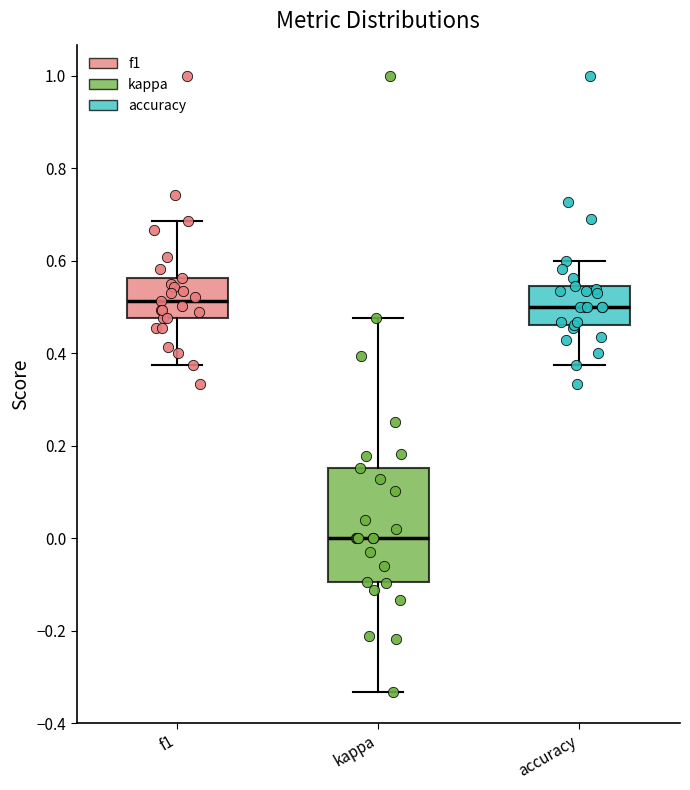

Reading left to right, transcribe this box plot: for each box, give where its median line is, the range the box spans, and where its two whiskers end, as read against the y-axis. The values are not printed on the chart, so give them approximately, as read against the axis.

f1: median 0.52, box 0.48 to 0.56, whiskers 0.38 to 0.68
kappa: median 0.00, box -0.10 to 0.16, whiskers -0.34 to 0.48
accuracy: median 0.50, box 0.46 to 0.54, whiskers 0.38 to 0.60